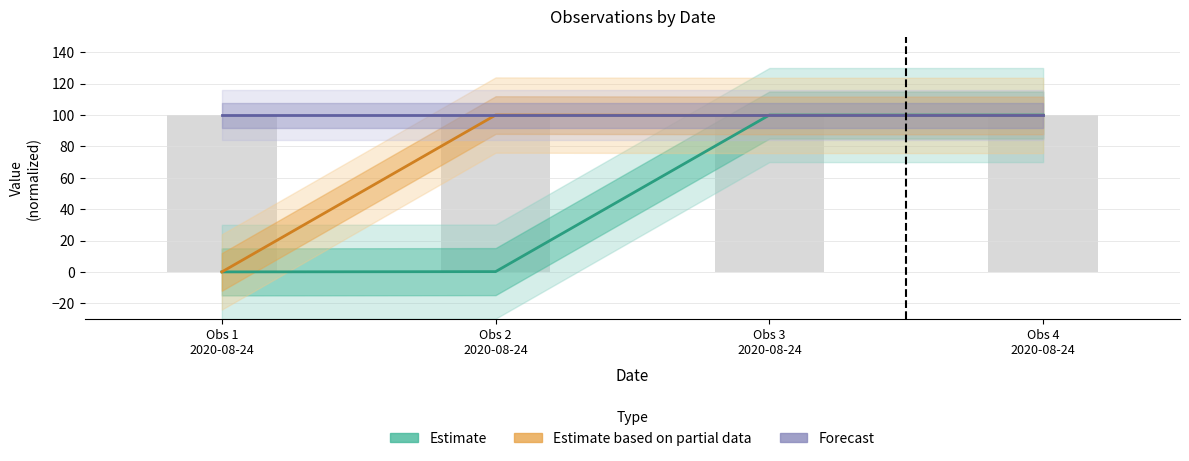

Reading left to right, list all the values displayed in this chart.

Estimate: 0.0	0.2	100.0	100.0
Estimate based on partial data: 0.0	100.0	99.8	99.8
Forecast: 100.0	100.0	100.0	100.0